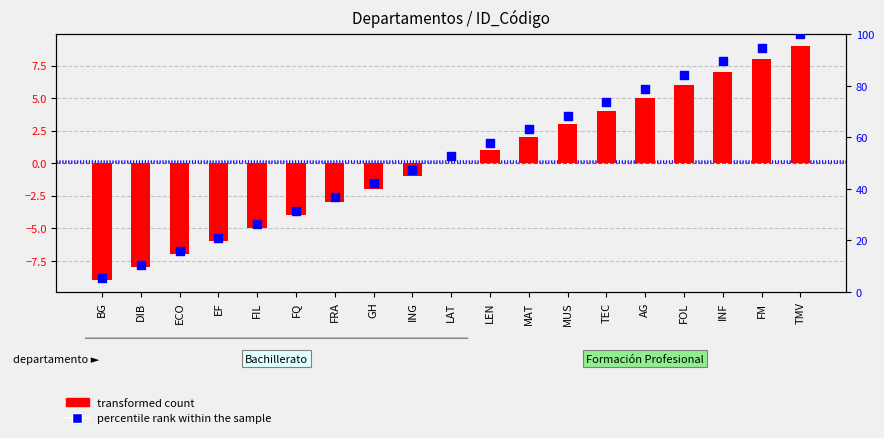

Which series has the largest total across all categories?

percentile rank within the sample